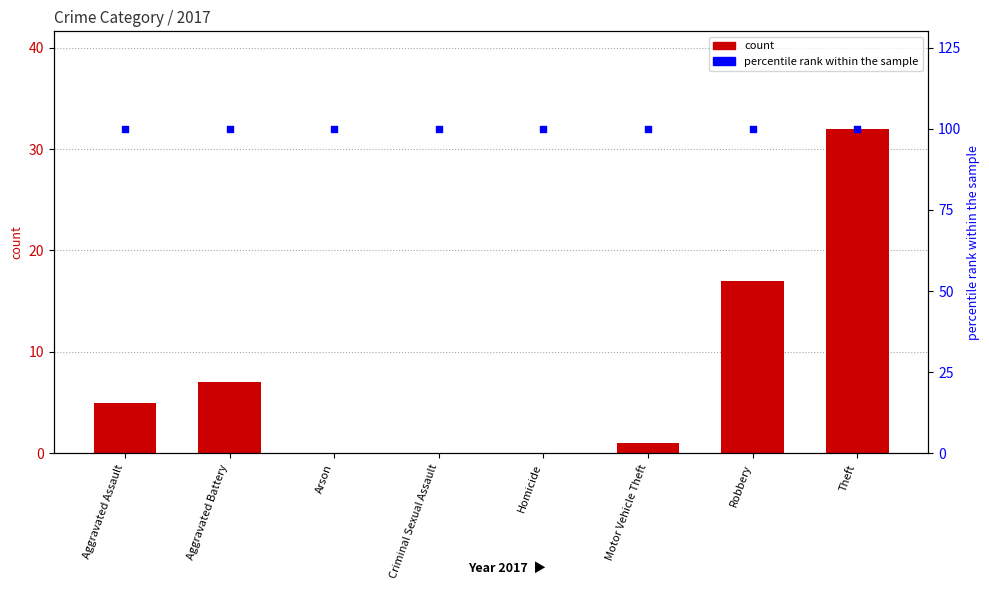

Which series reaches the maximum Y coordinate?

percentile rank within the sample